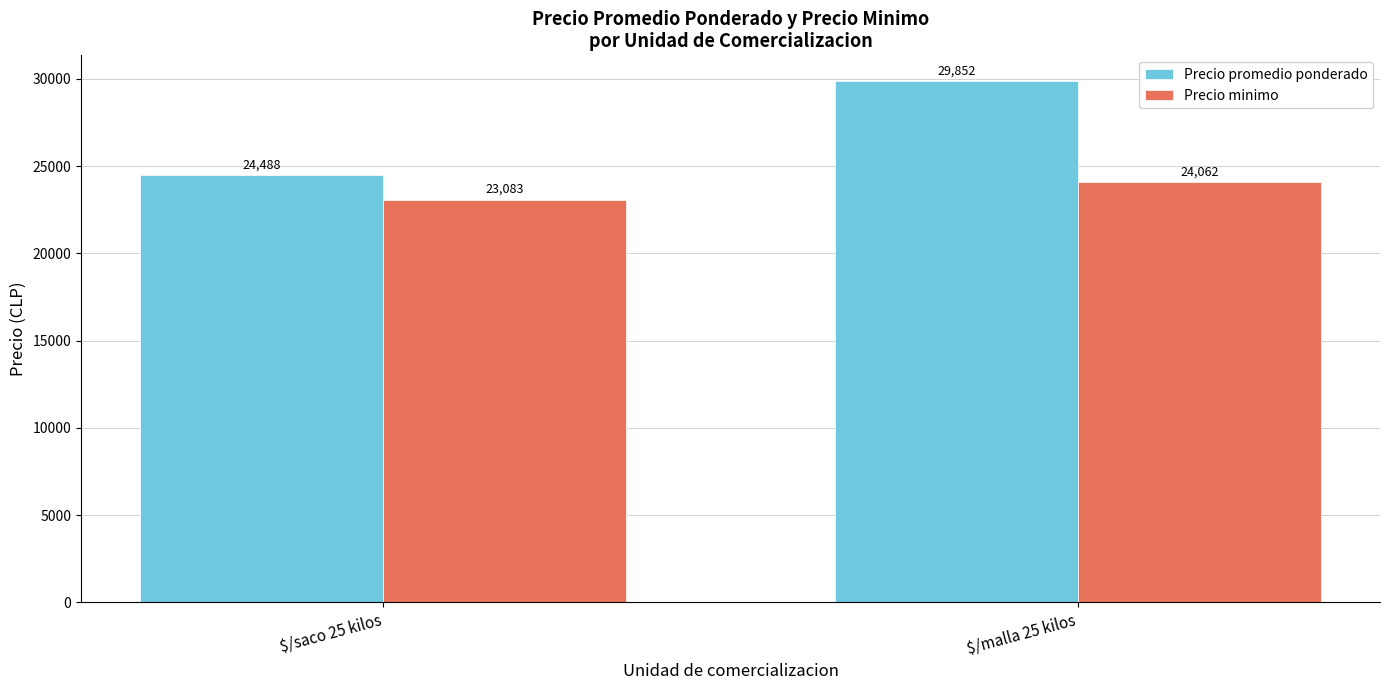

Rank the series by their maximum value, from lowest to highest.

Precio minimo, Precio promedio ponderado